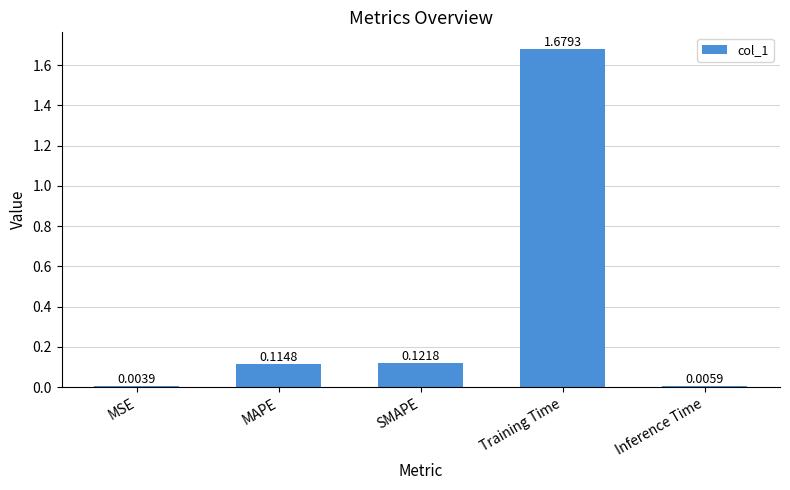

At which label is the value closest to 0?

MSE